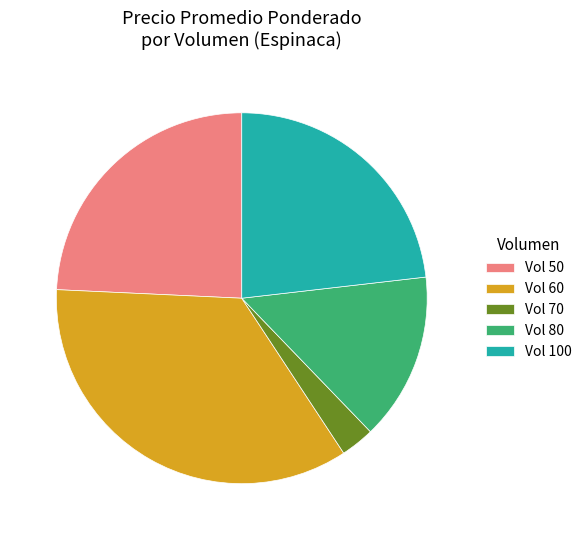

Is there any slice that represents more than half of the pie?

No